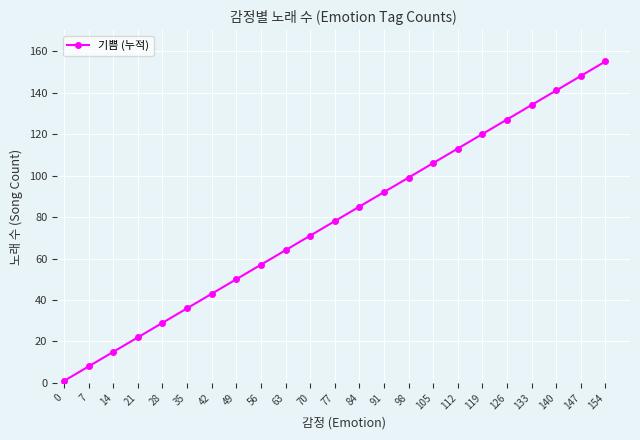

Does the chart have visible grid lines?

Yes